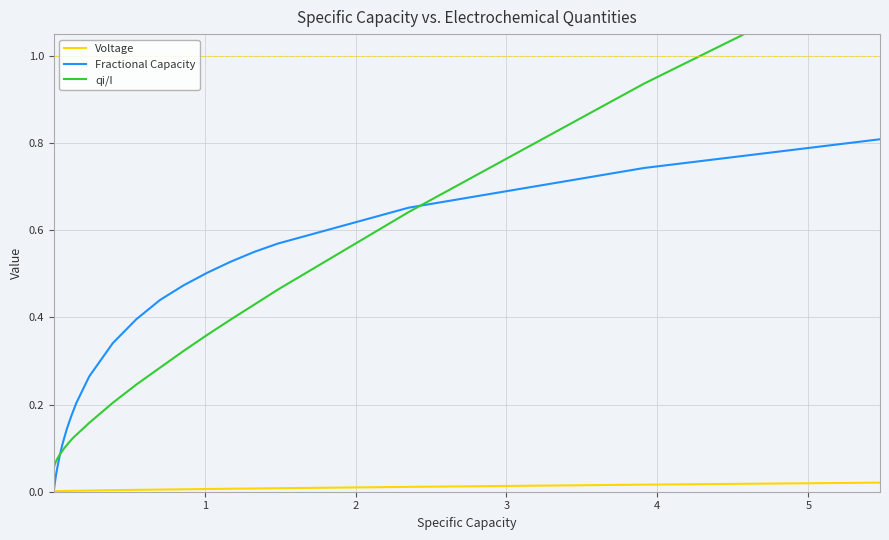

How many lines are shown in the chart?

3